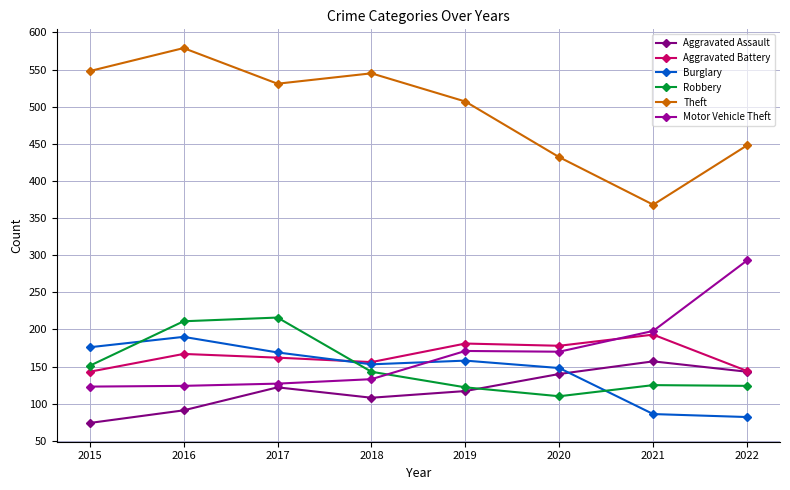

At how many categories does at least one series exceed 477?

5